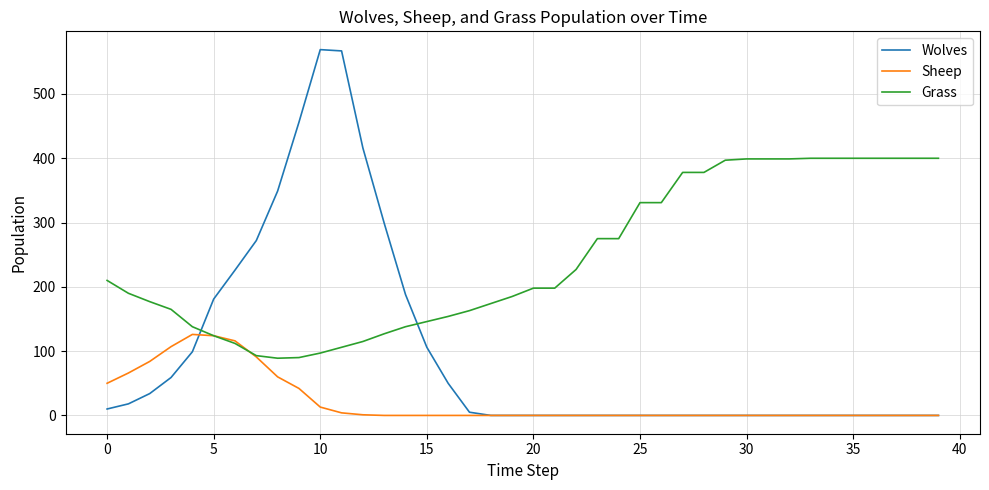

What is the difference between the maximum and minimum values in the Wolves series?

569